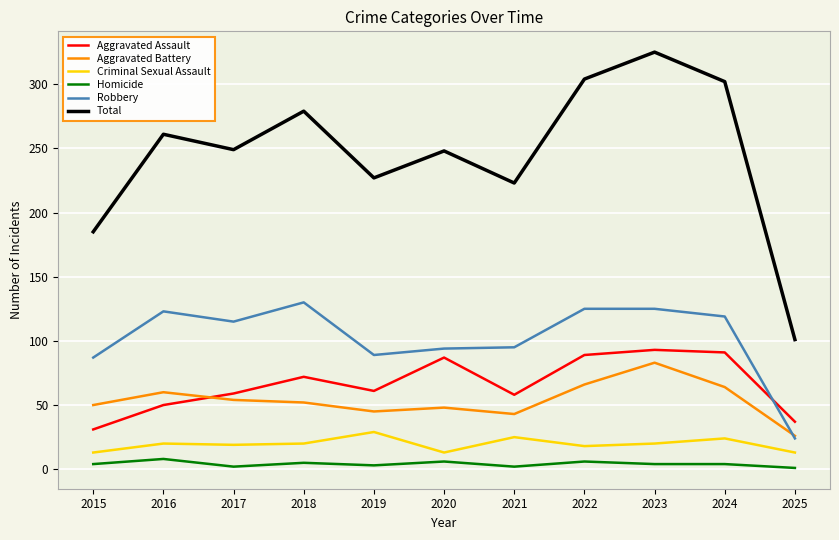

What is the lowest value of the Aggravated Assault series?

31